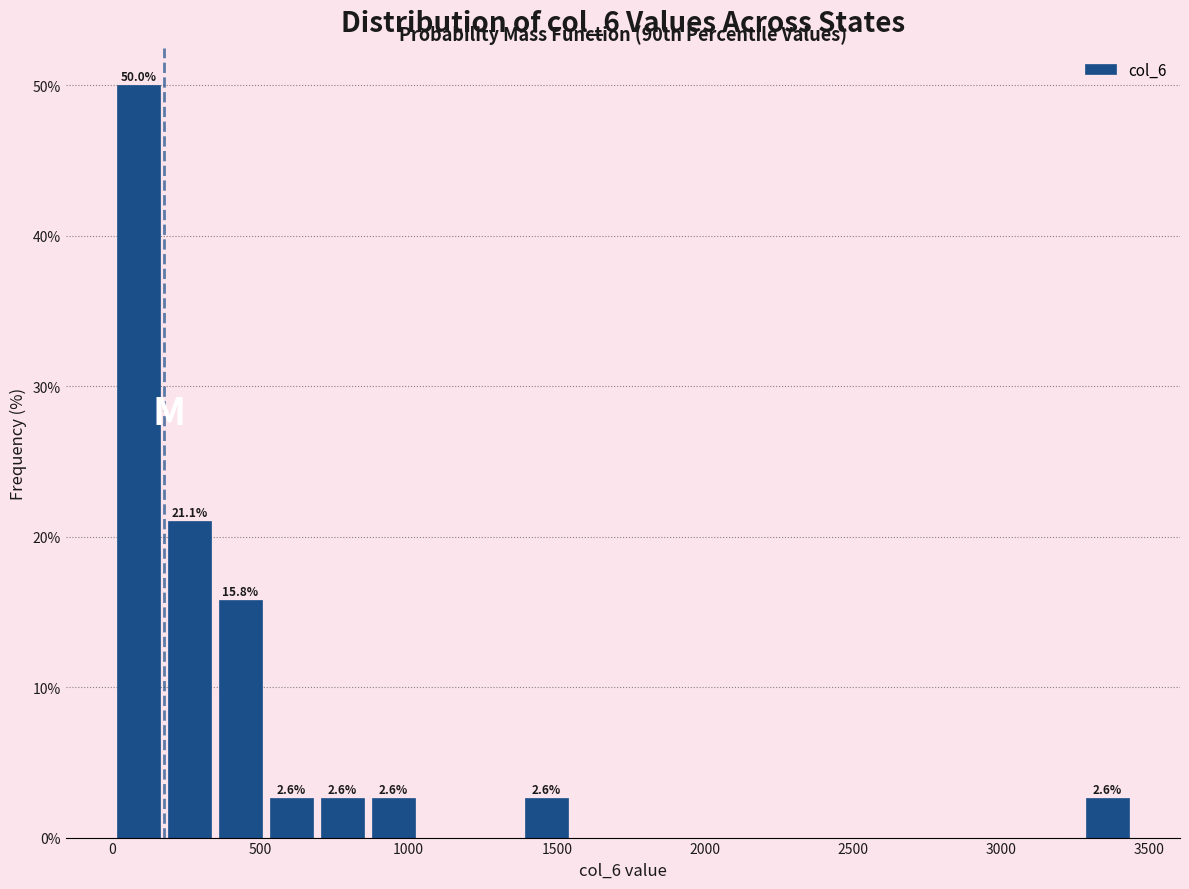

Read against the x-axis, roughly where is the centre of the tallest bar?

100